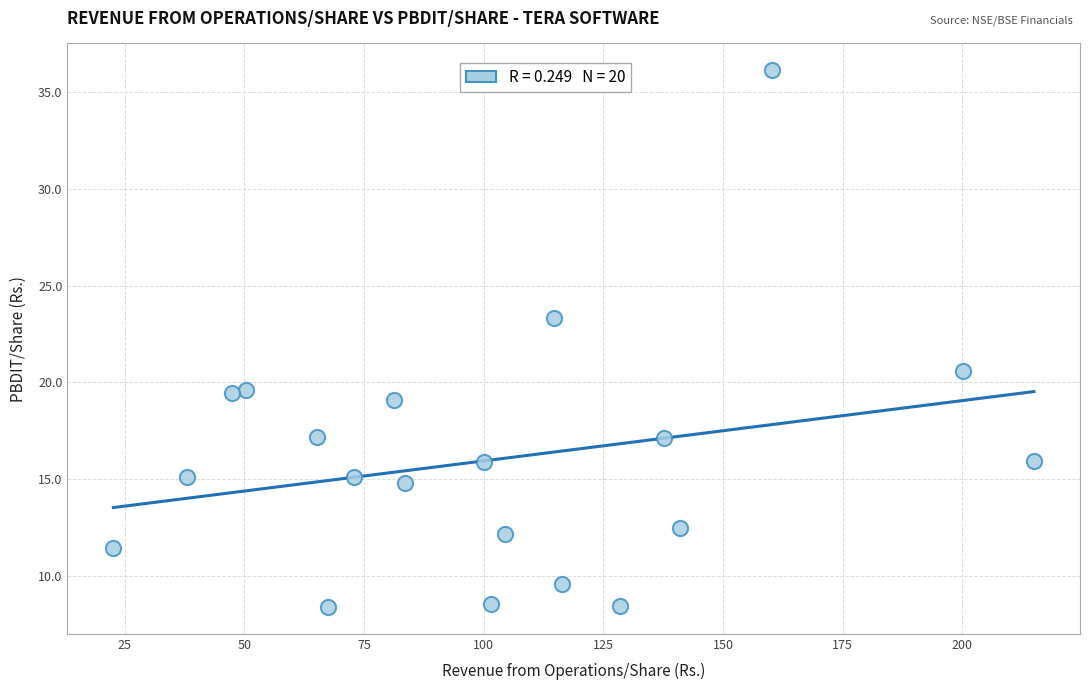

What is the range of Y values (max minus min)?

27.7